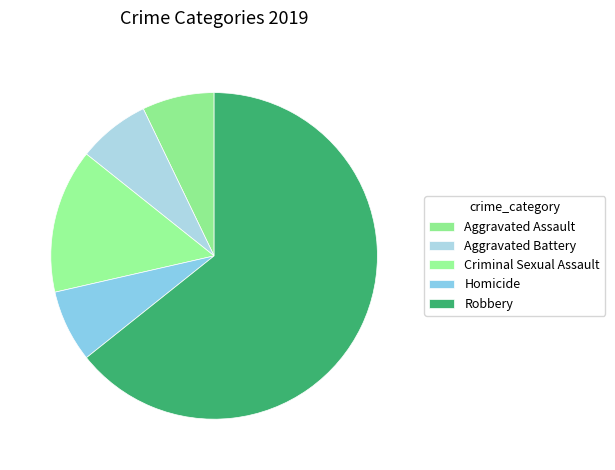

To the nearest percent, what is the average slice percentage?

20%